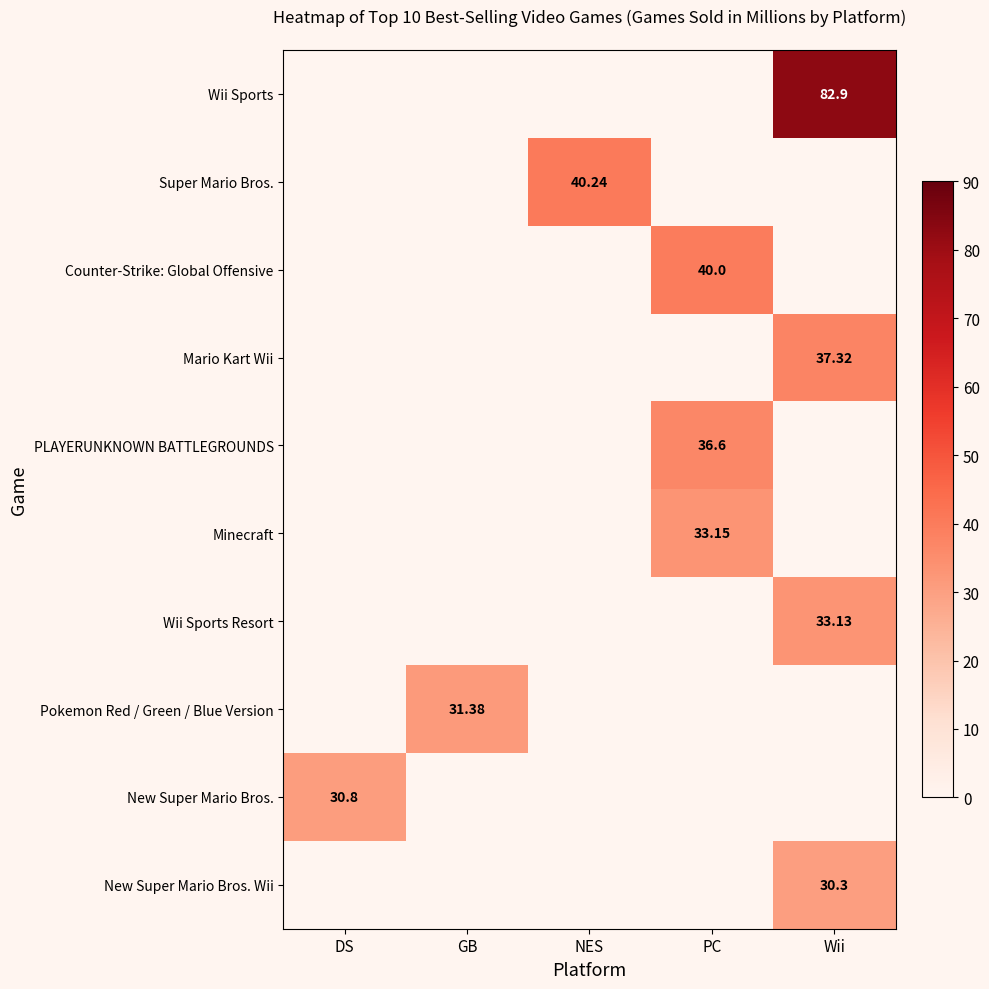

The Wii Sports series shows 117.4 at Wii. True or false?

False